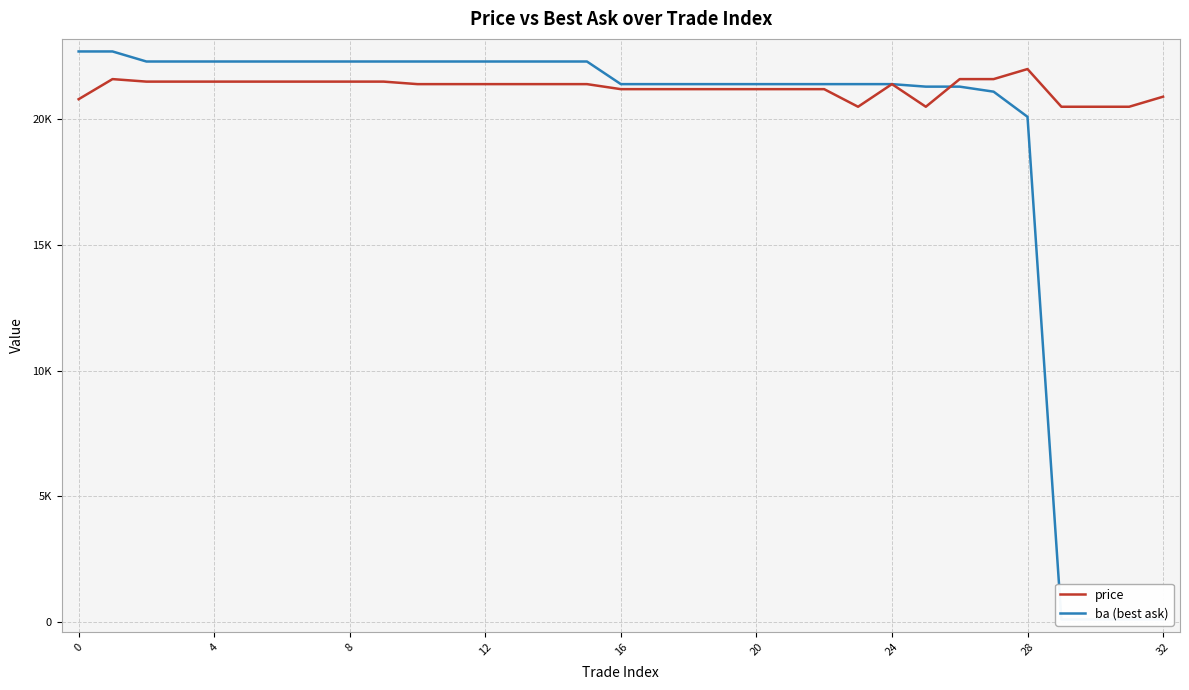

At which category does price reach its first local valley?

23